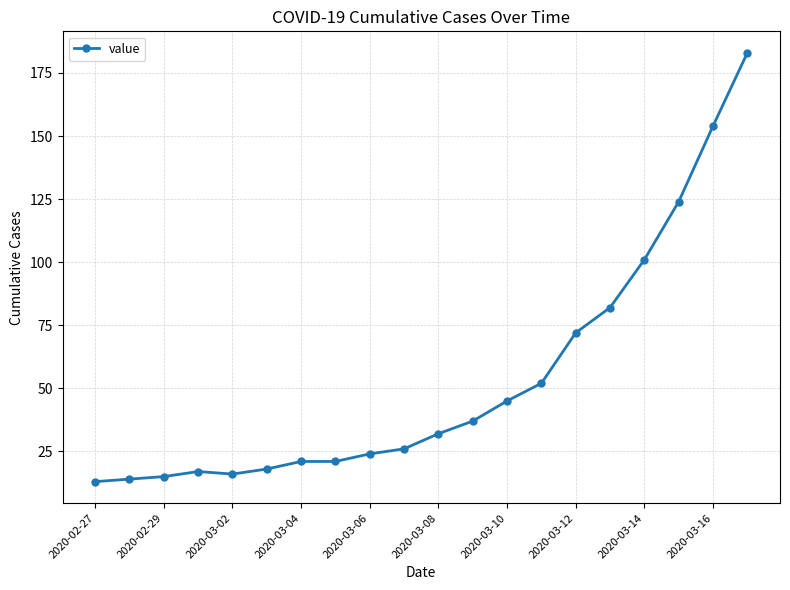

What is the difference between the maximum and second lowest values?

169